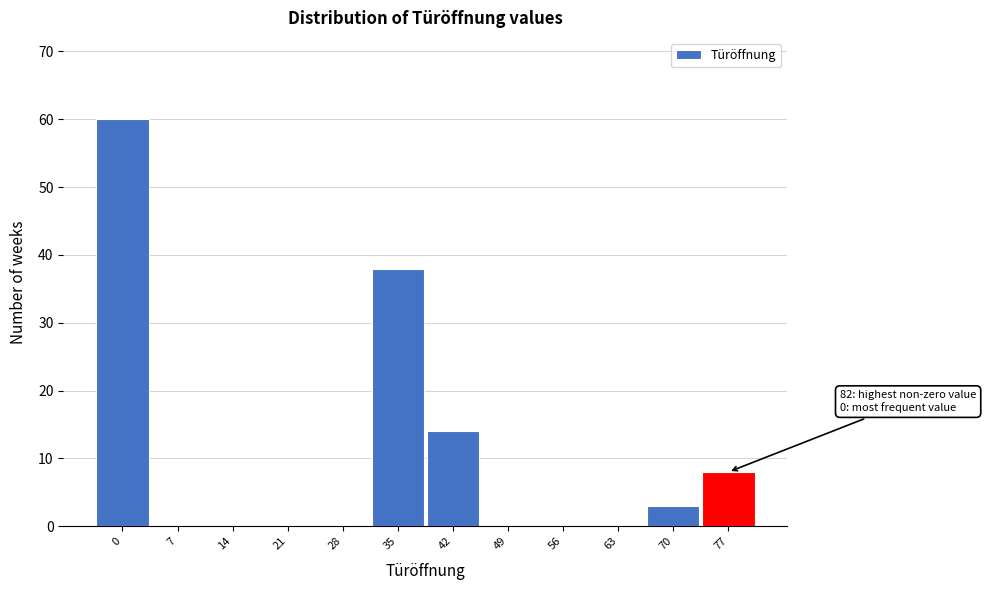

Reading left to right, what are all the values shown in this chart?

0=60	7=0	14=0	21=0	28=0	35=38	42=14	49=0	56=0	63=0	70=3	77=8